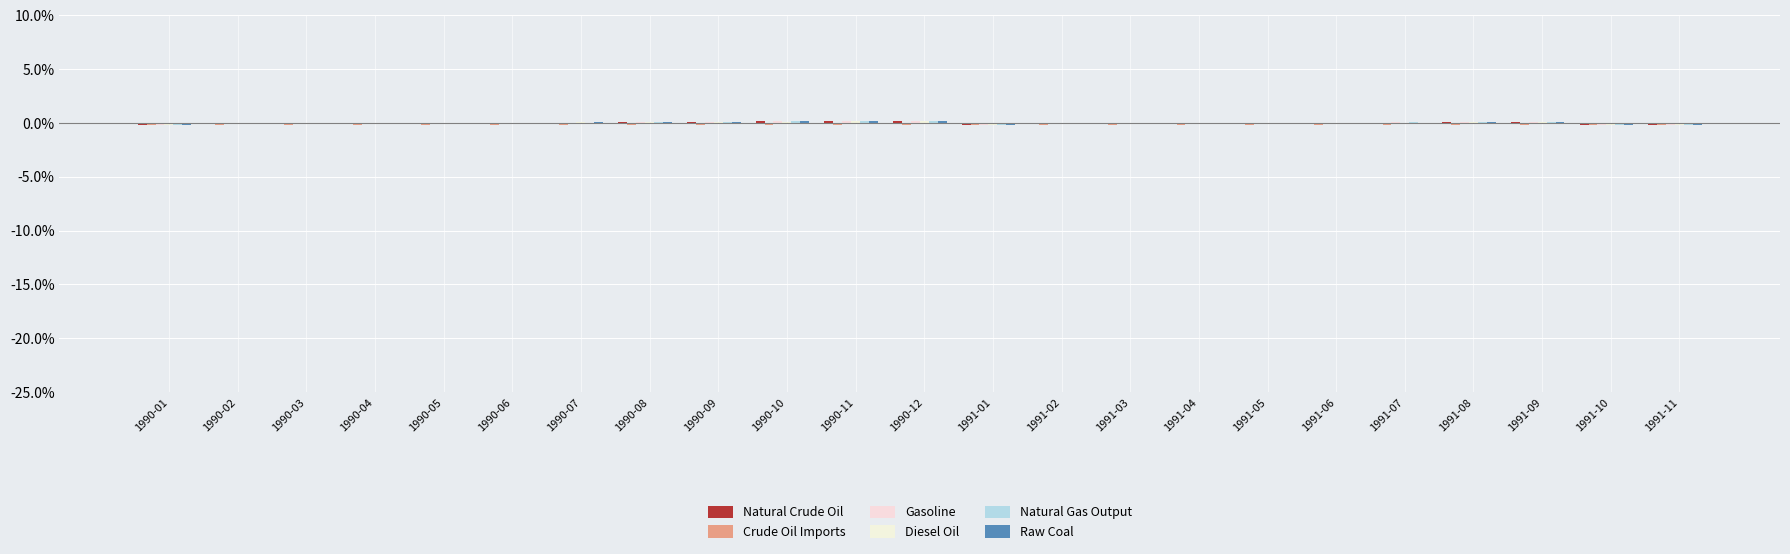

Are the bars grouped side by side (vs. stacked)?

Yes